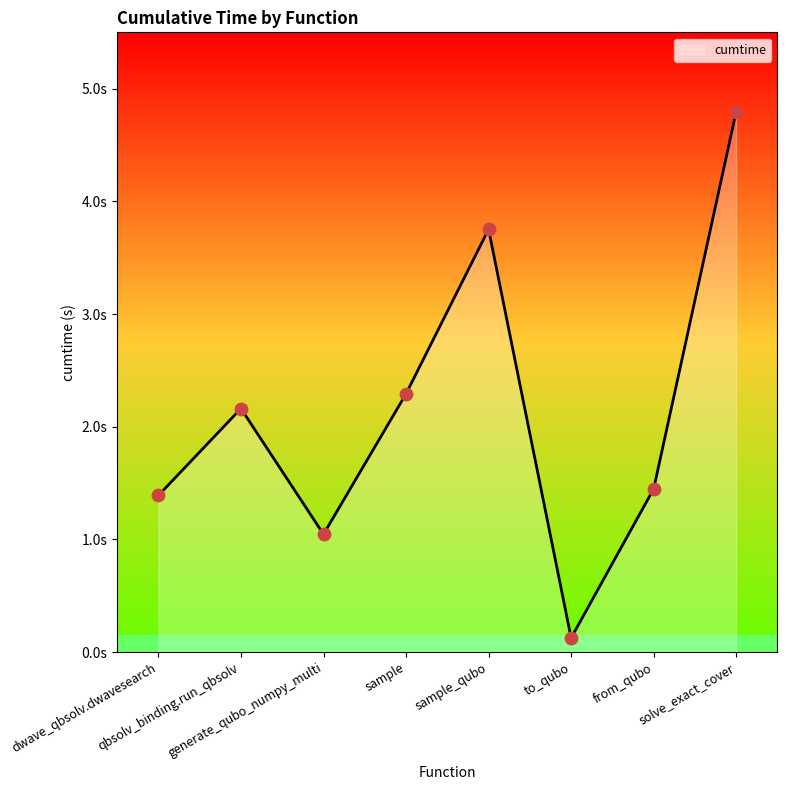

Between to_qubo and solve_exact_cover, which is larger?

solve_exact_cover